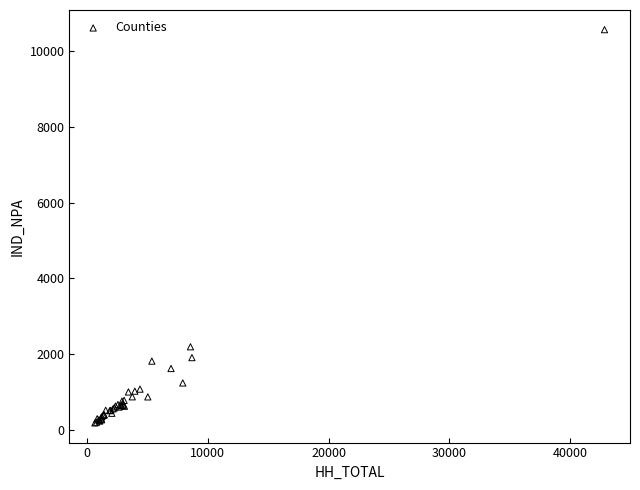

What Y value in the scatter plot is closest to 5378?

2194